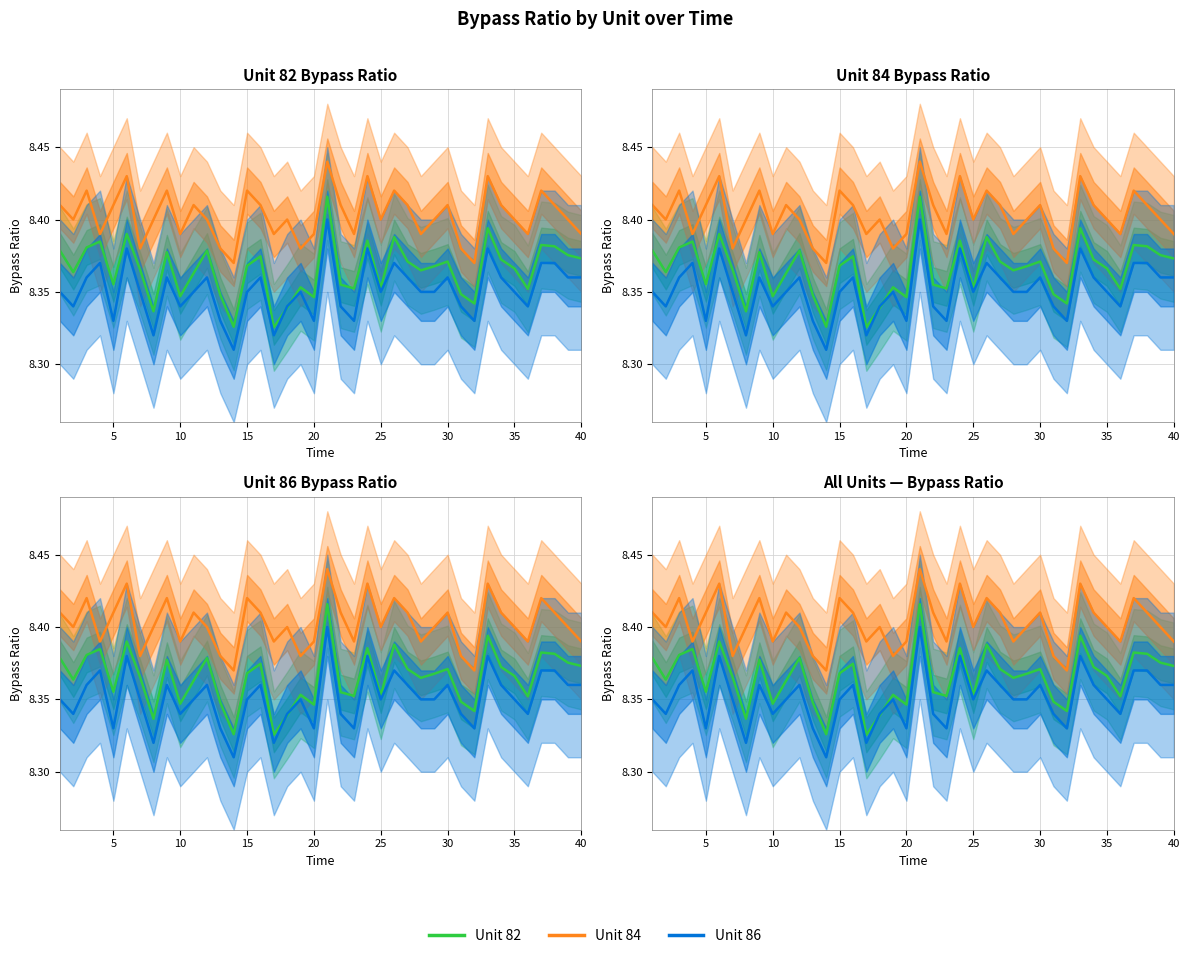

Is it true that Unit 84 equals 5.5 at 16?

False